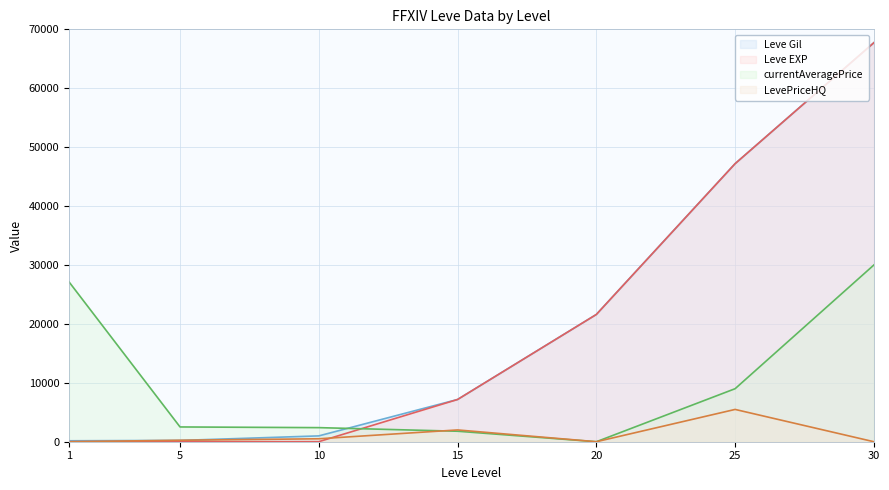

How many series are shown in this chart?

4